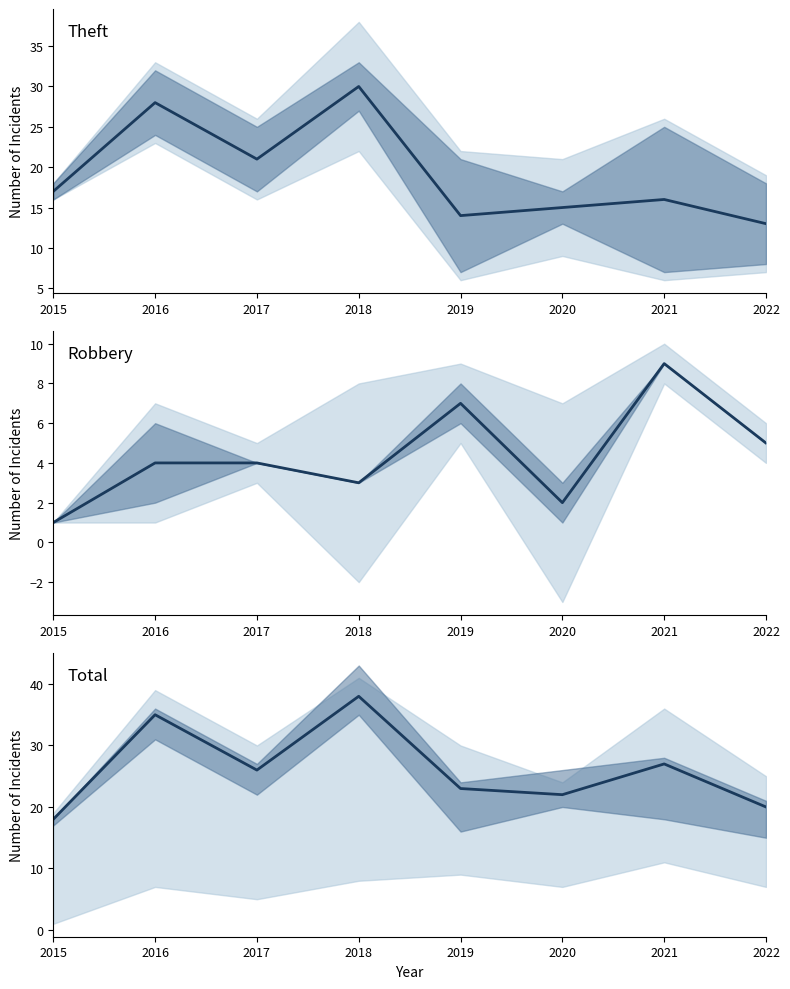

What is the difference between the Theft values at 2016 and 2020?

13